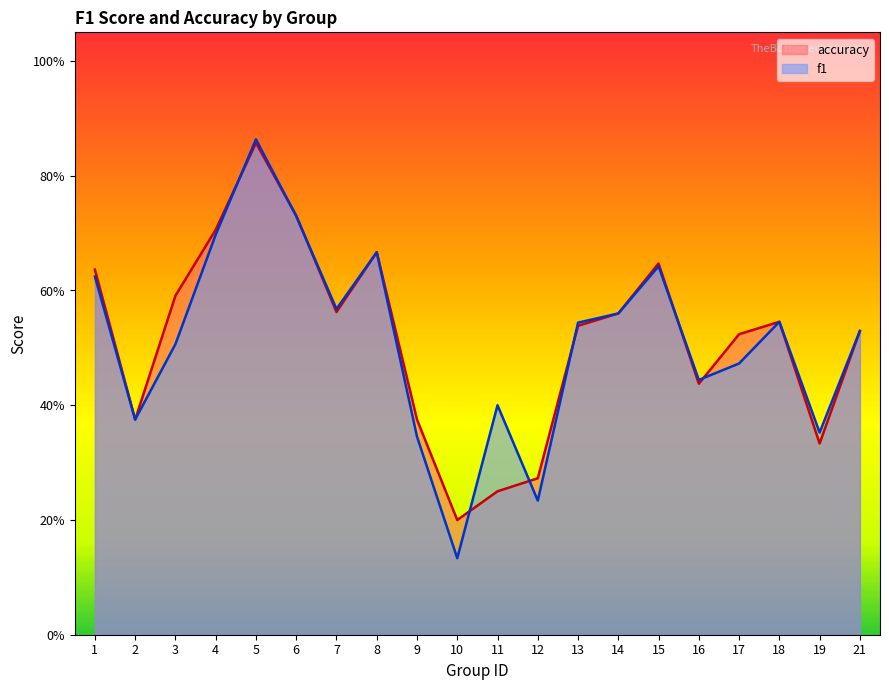

True or false: f1 and accuracy intersect in this chart.

True